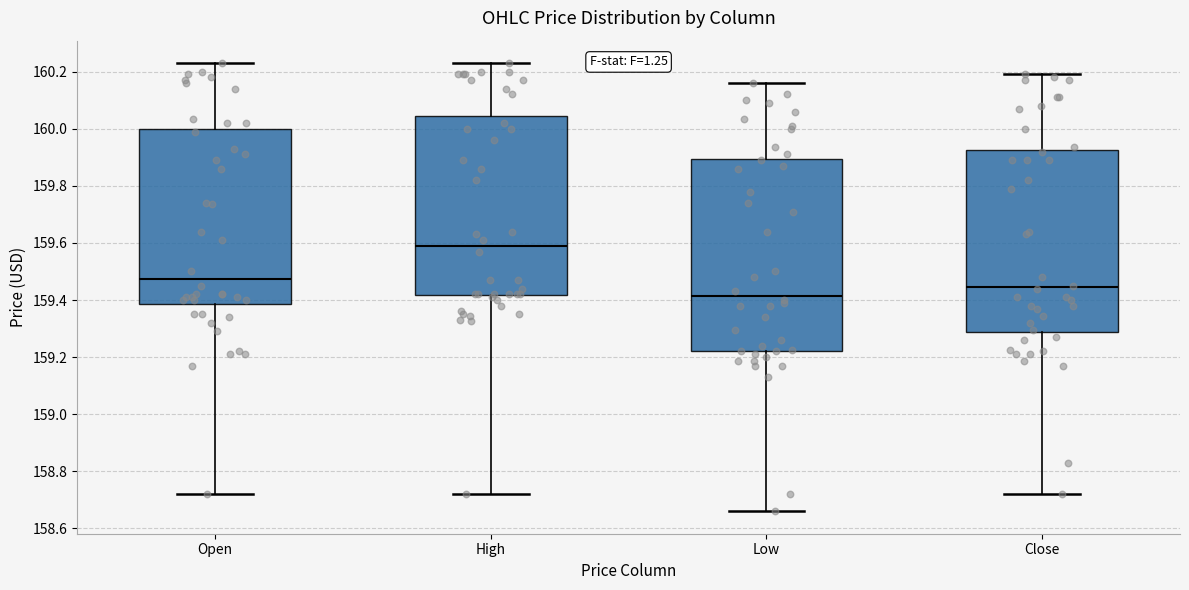

Reading left to right, transcribe this box plot: for each box, give where its median line is, the range the box spans, and where its two whiskers end, as read against the y-axis. The values are not printed on the chart, so give them approximately, as read against the axis.

Open: median 159.48, box 159.38 to 160.00, whiskers 158.72 to 160.24
High: median 159.60, box 159.42 to 160.04, whiskers 158.72 to 160.24
Low: median 159.42, box 159.22 to 159.90, whiskers 158.66 to 160.16
Close: median 159.44, box 159.28 to 159.92, whiskers 158.72 to 160.20